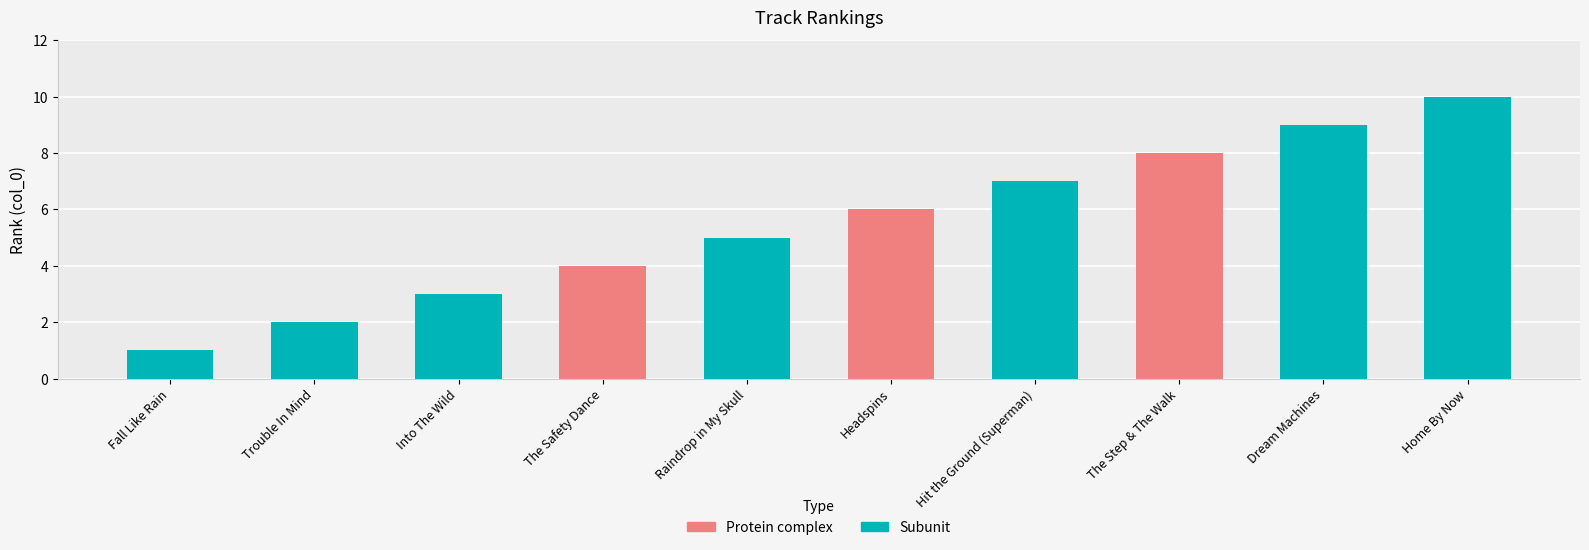

What is the ratio of the value at Fall Like Rain to the value at Into The Wild?

0.3